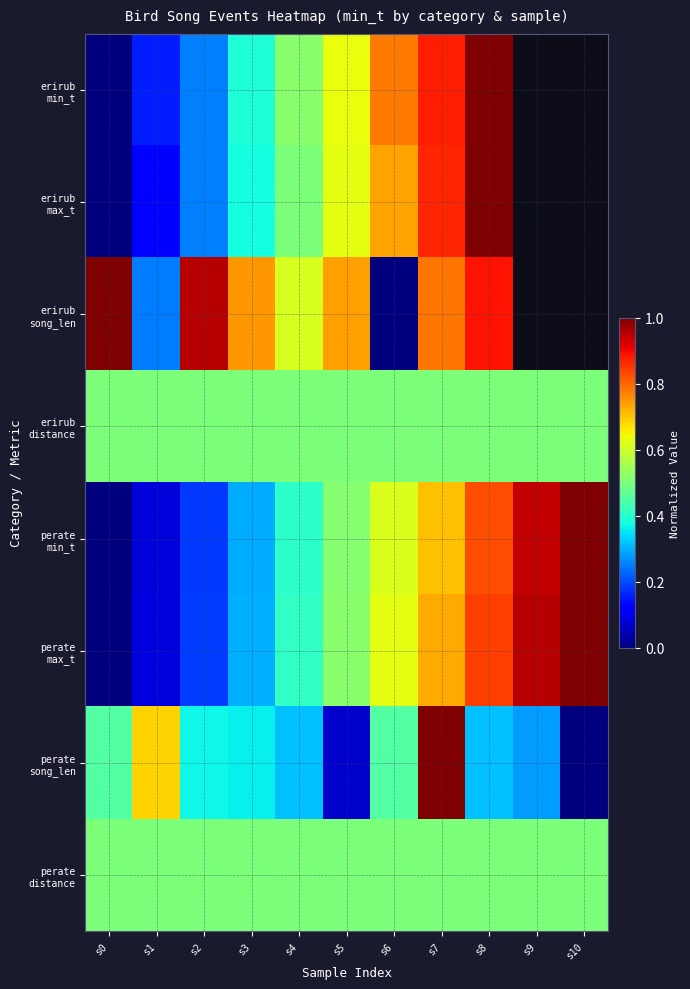

How many distinct data groups are displayed?

8